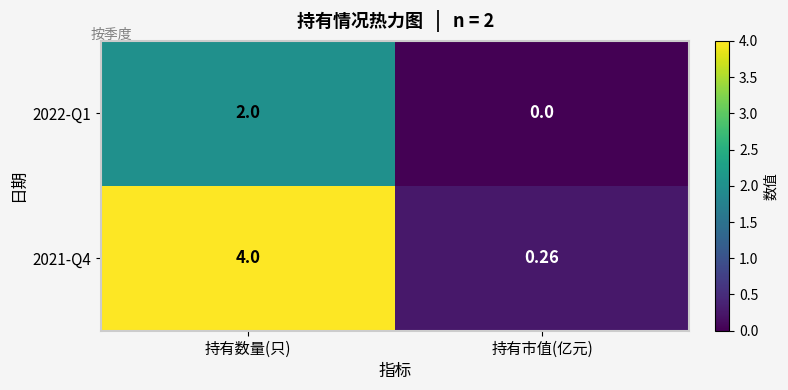

How many values in 2022-Q1 are above zero?

1